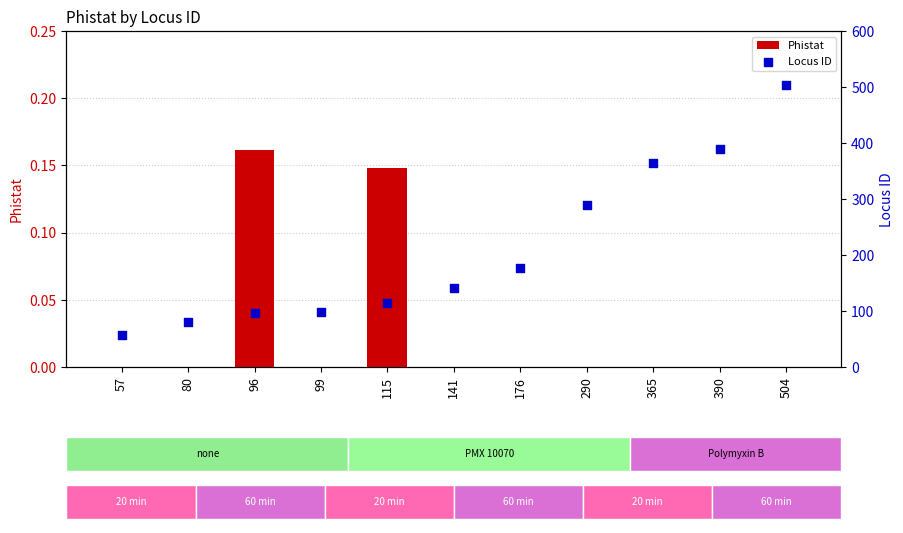

Which series has the largest total across all categories?

Locus ID